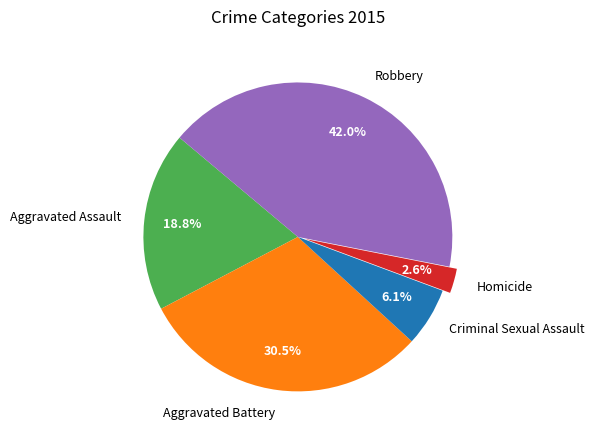

What is the ratio of the value at Aggravated Battery to the value at Criminal Sexual Assault?

5.0